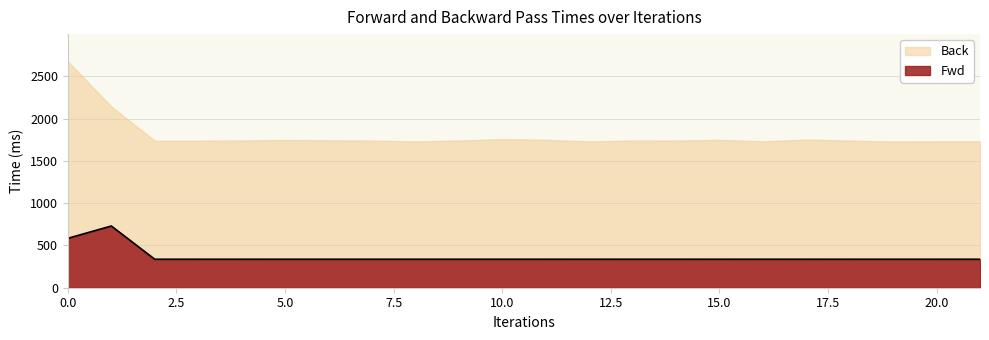

What is the difference between the maximum and second lowest values?

393.1